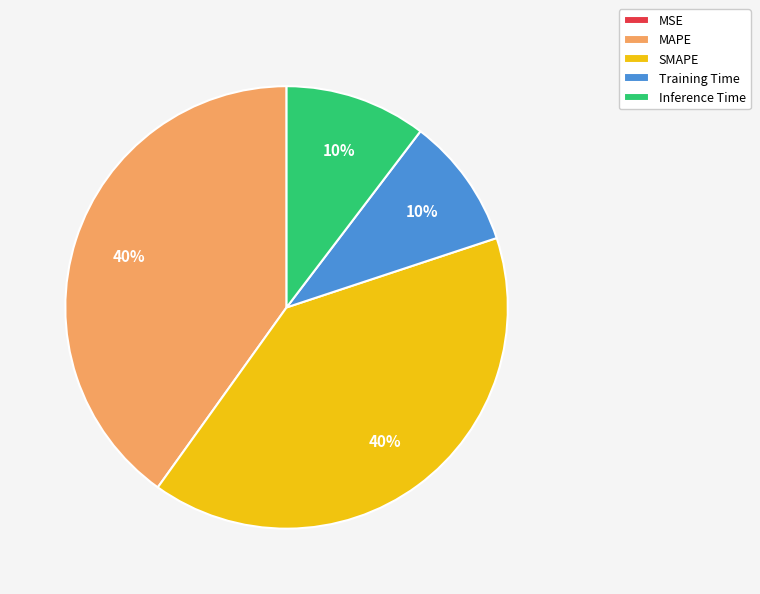

To the nearest percent, what percentage of the pie is SMAPE?

40%